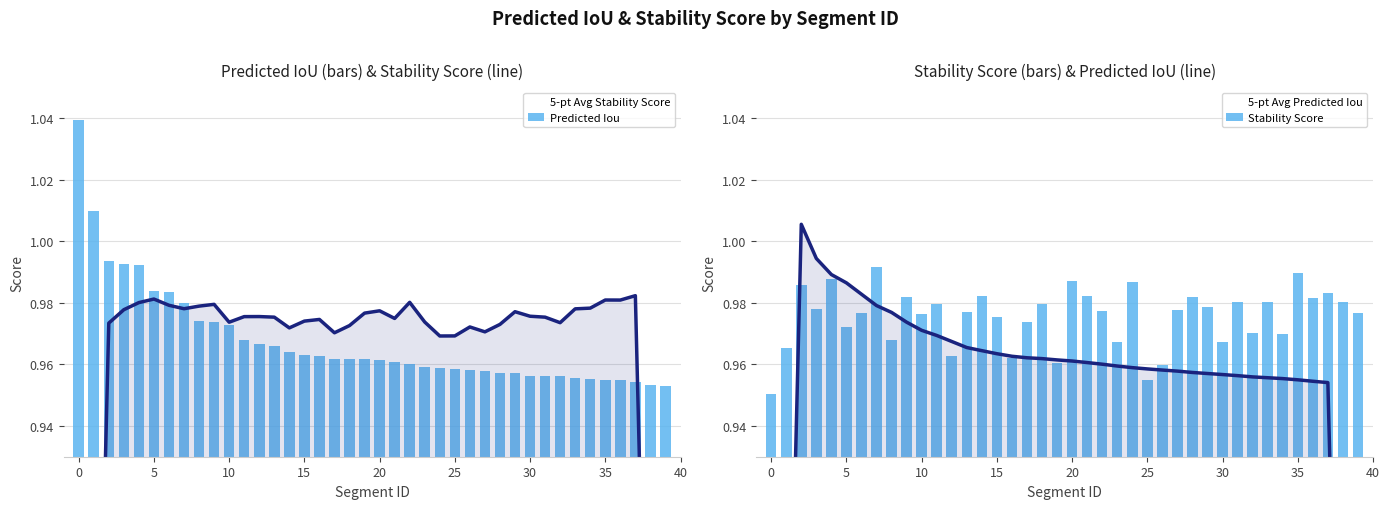

True or false: Predicted Iou has a value of 1.4 at 25.

False